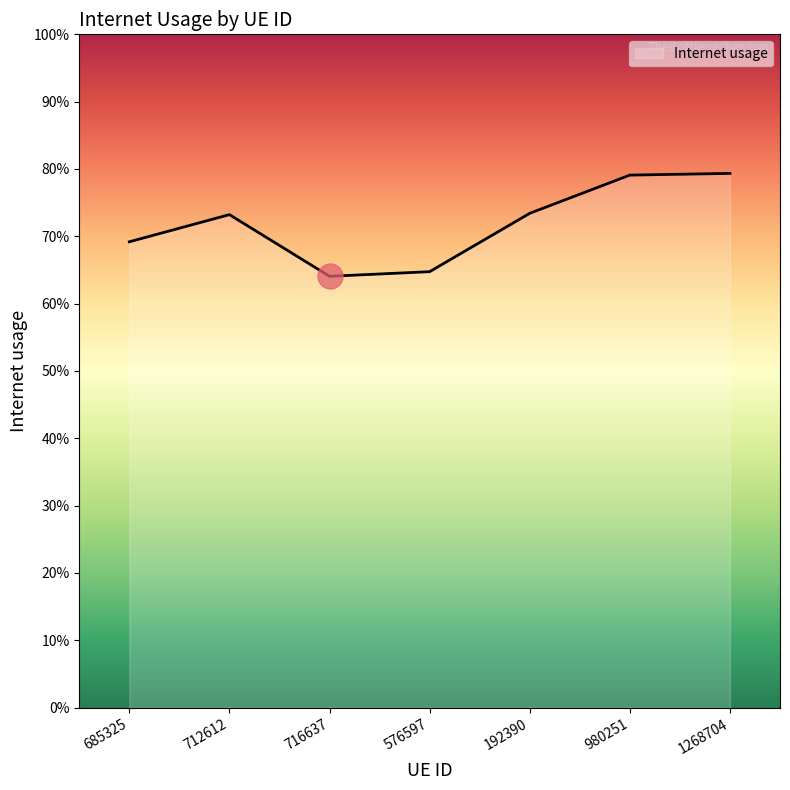

What is the minimum value shown in the chart?

0.6